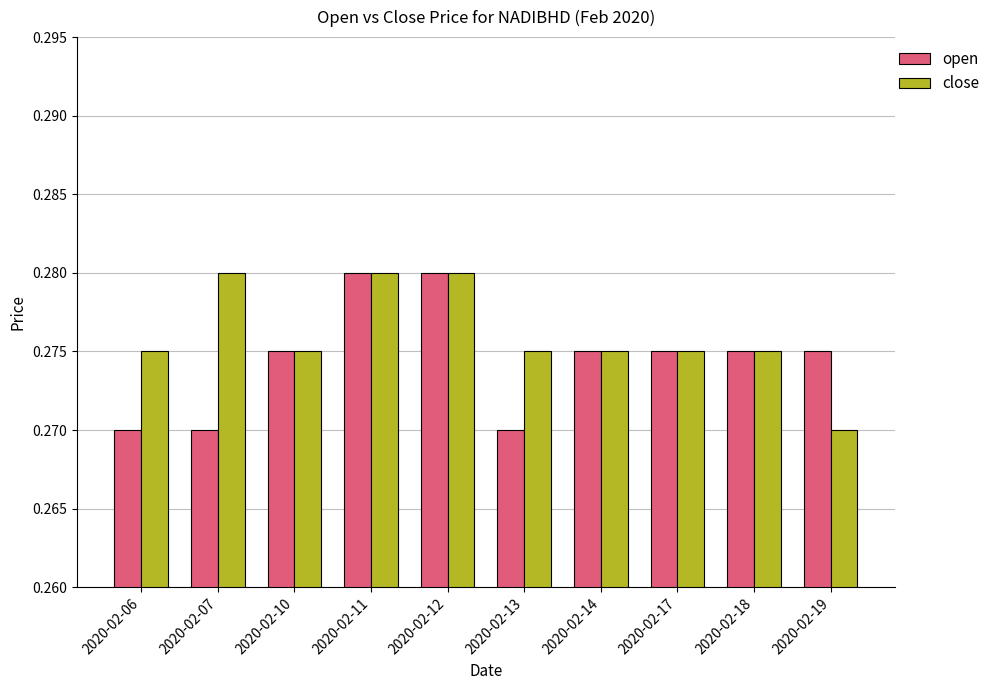

Which series changed the most between 2020-02-10 and 2020-02-19?

close